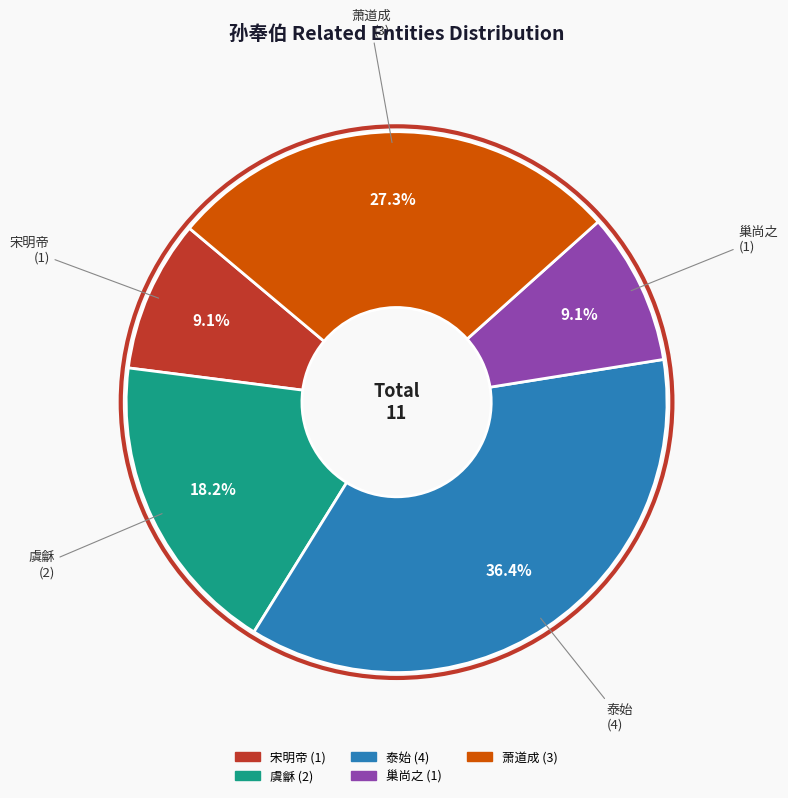

What percentage is the 宋明帝 slice, to the nearest percent?

9%